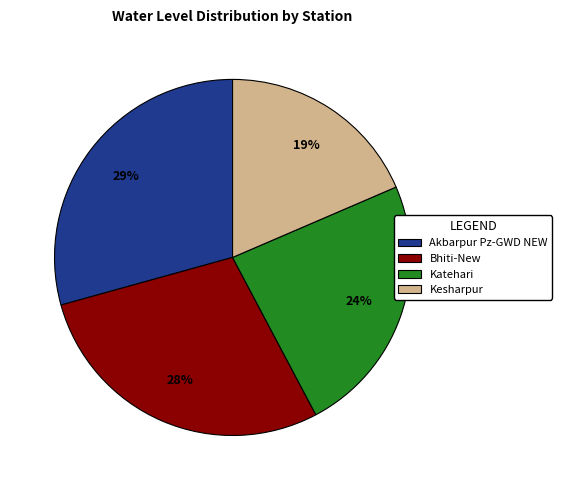

Between Kesharpur and Katehari, which is larger?

Katehari